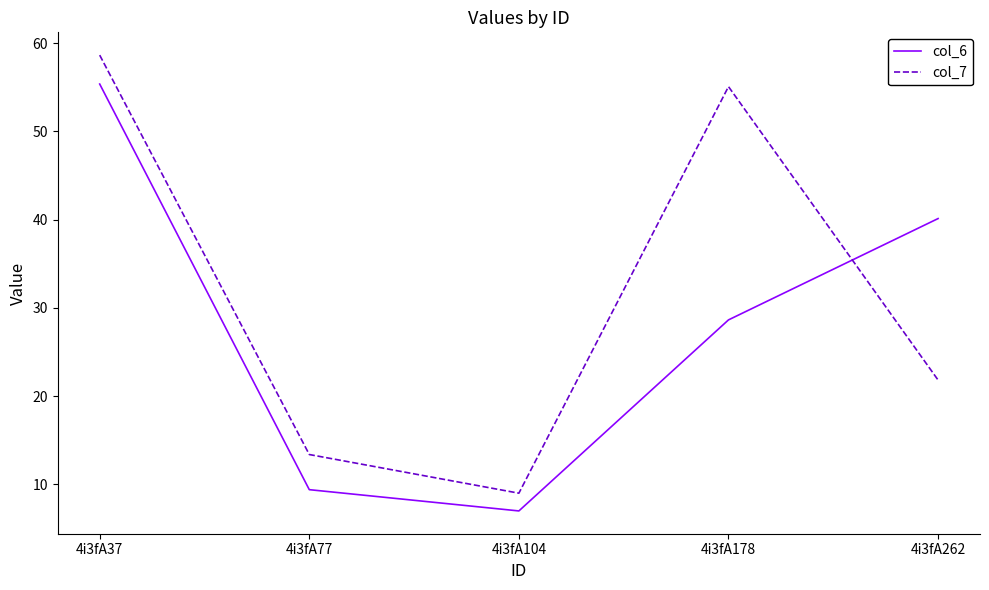

Reading left to right, extract all data points from this chart.

col_6: 55.4	9.4	7.0	28.6	40.1
col_7: 58.6	13.4	9.0	55.1	21.8